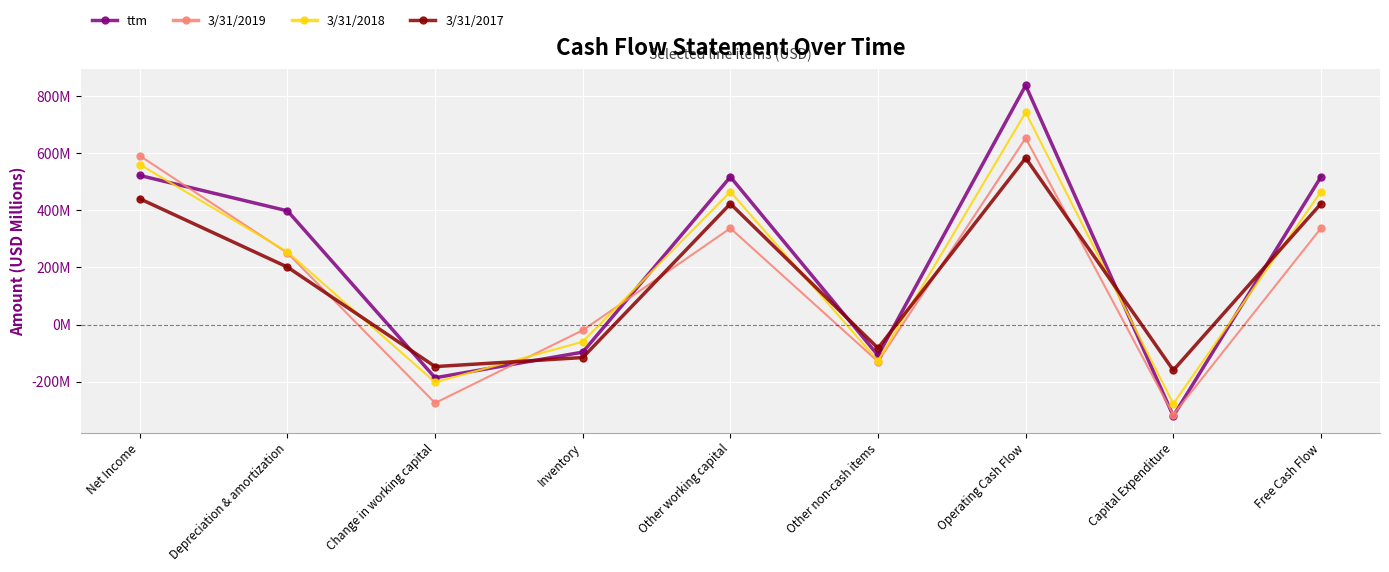

Is the value of 3/31/2017 at Free Cash Flow greater than the value of 3/31/2018 at Change in working capital?

Yes